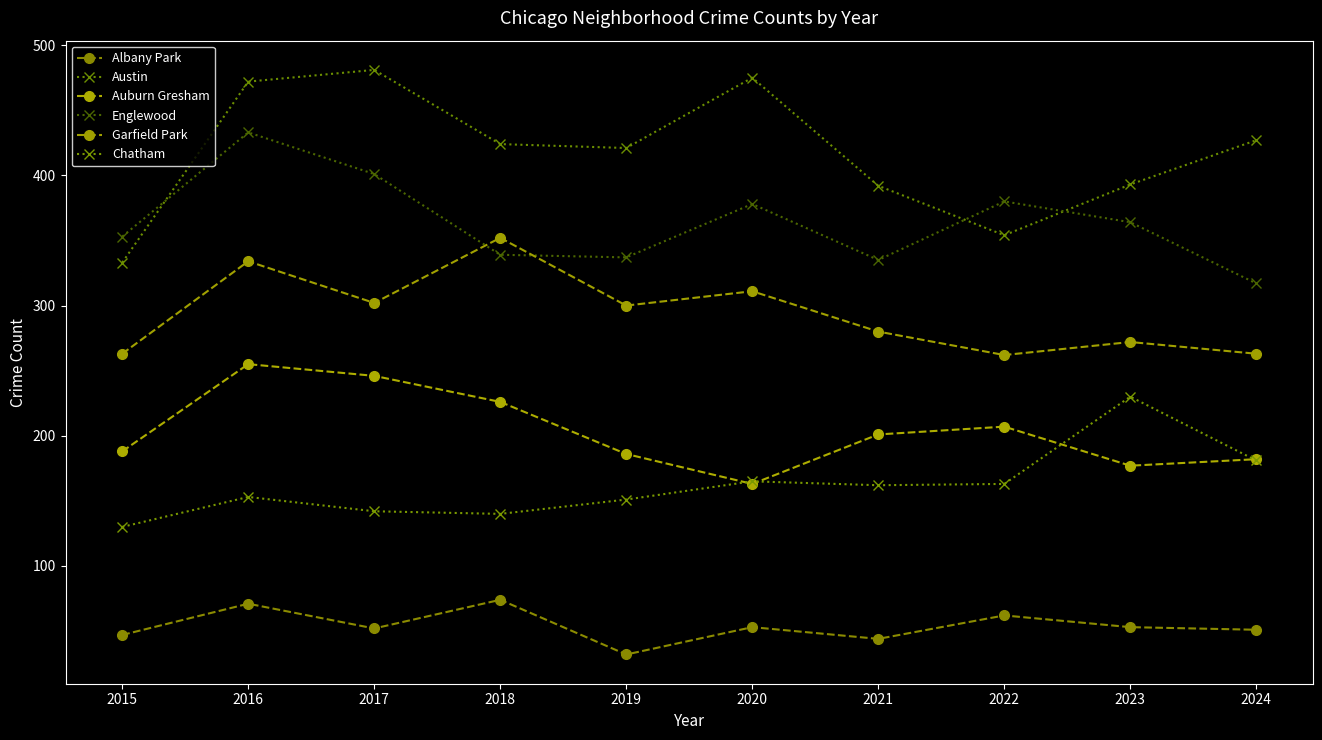

Which series has the largest range (max minus min)?

Austin